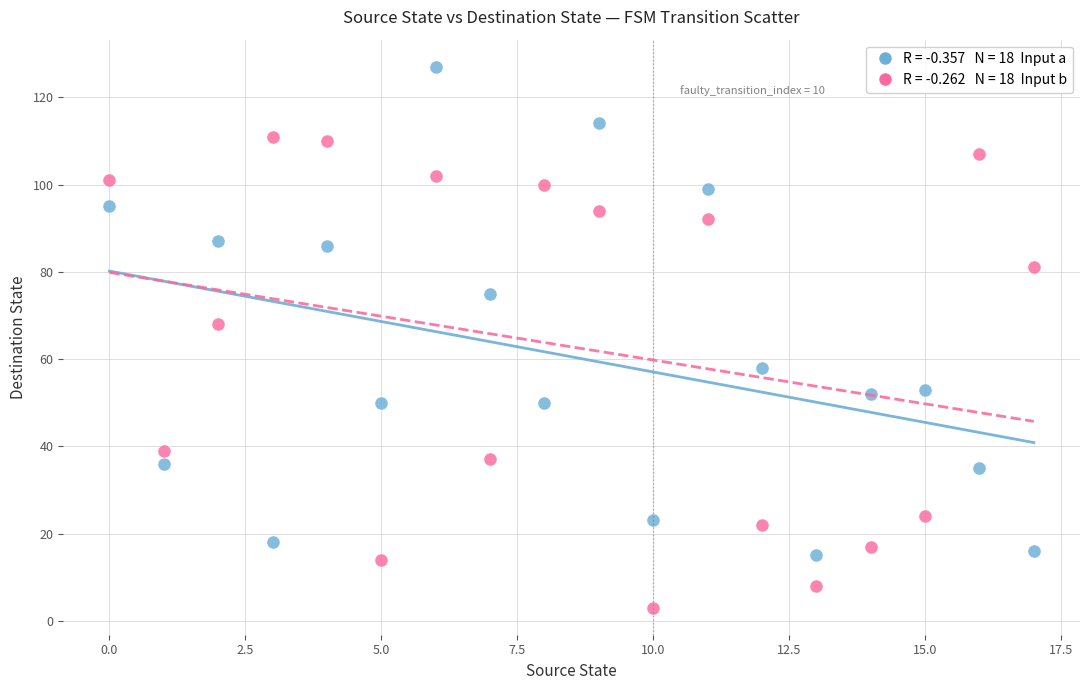

Across all data points, what is the range of Y values (max minus min)?

124